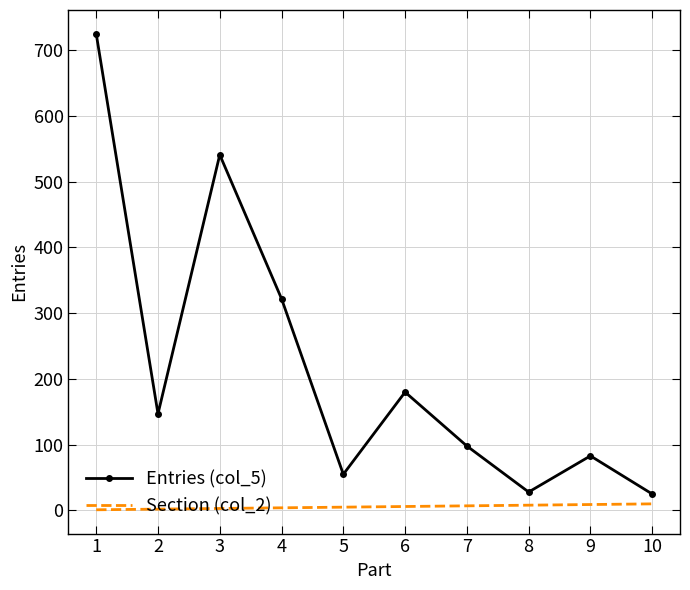

True or false: Entries (col_5) and Section (col_2) intersect in this chart.

False